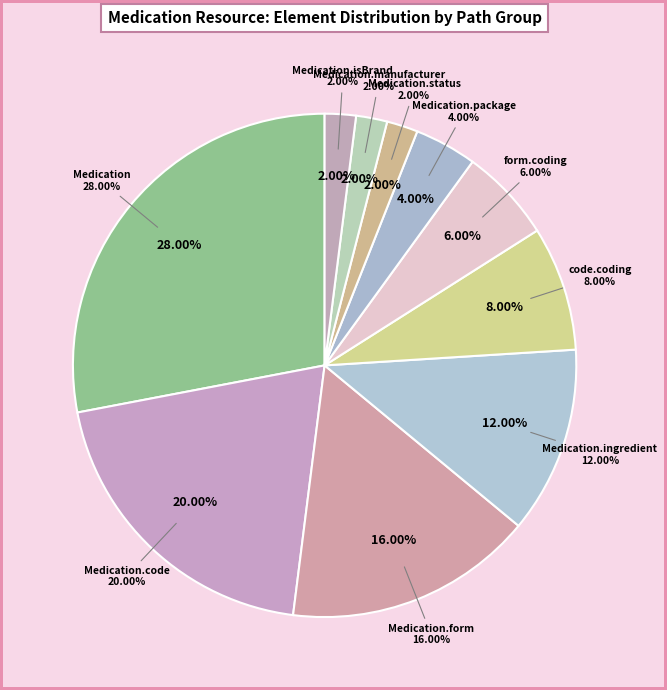

How many segments does this pie chart have?

10